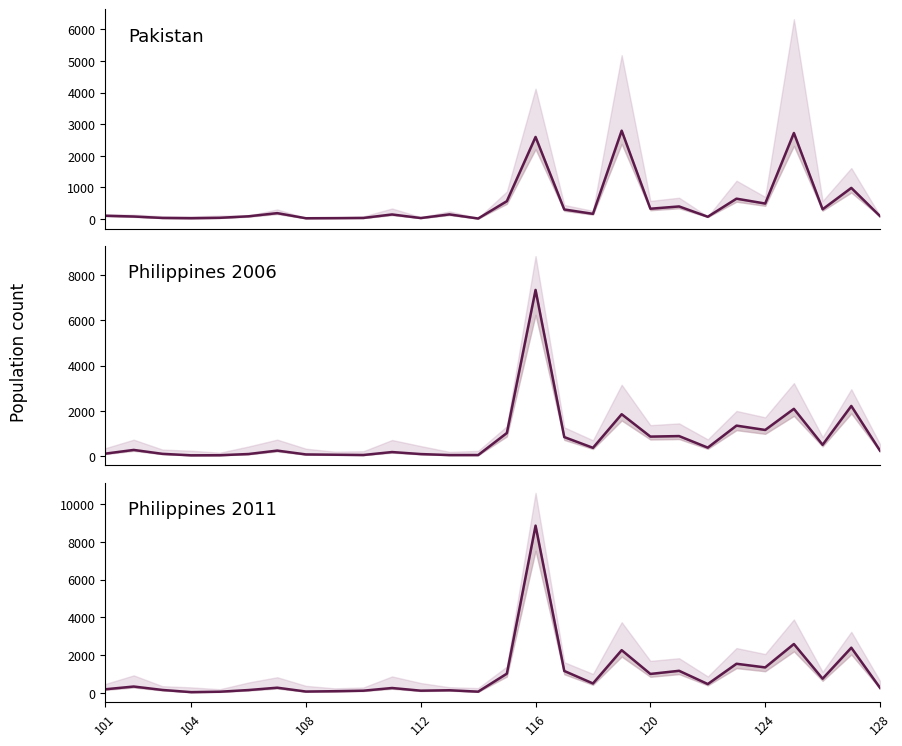

What is the average value of the Philippines_C11_M line series?

986